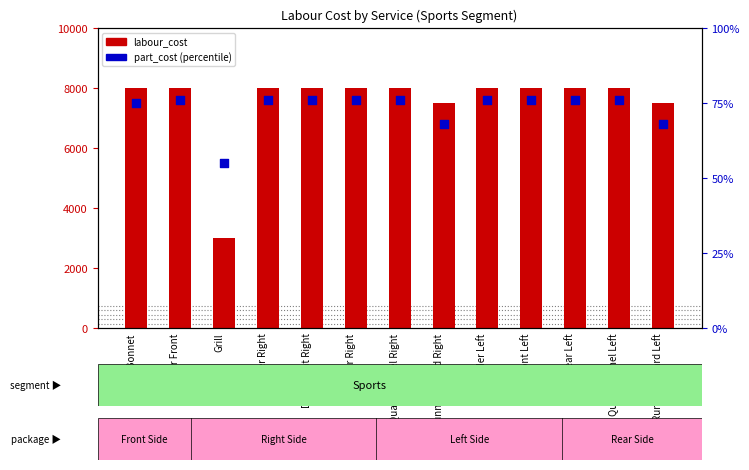

At how many categories does at least one series exceed 5158?

12